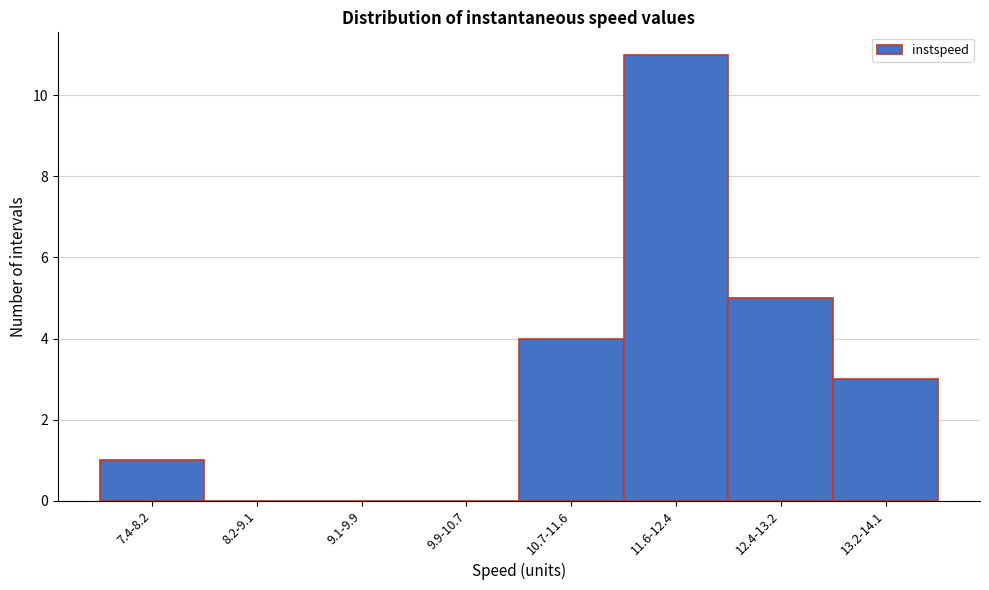

Reading right to left, extract all data points from this chart.

13.2-14.1=3	12.4-13.2=5	11.6-12.4=11	10.7-11.6=4	9.9-10.7=0	9.1-9.9=0	8.2-9.1=0	7.4-8.2=1